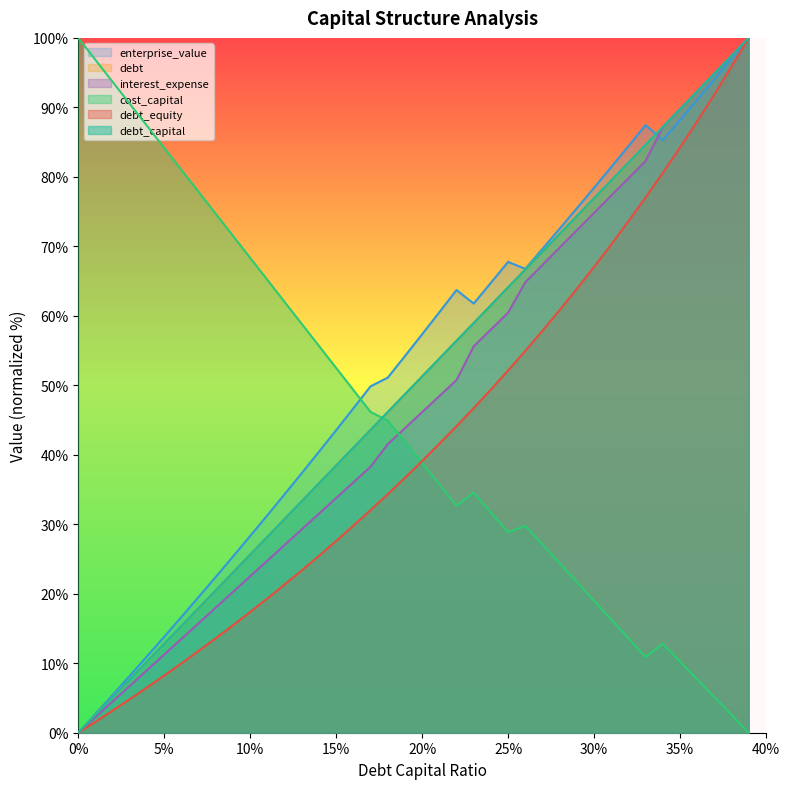

True or false: interest_expense and debt intersect in this chart.

False